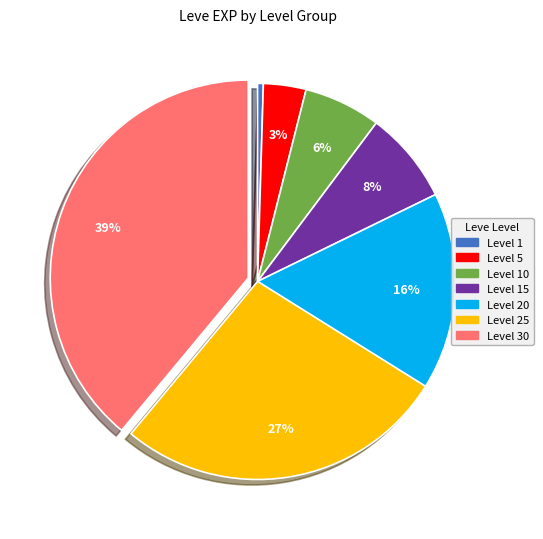

To the nearest percent, what is the average slice percentage?

14%